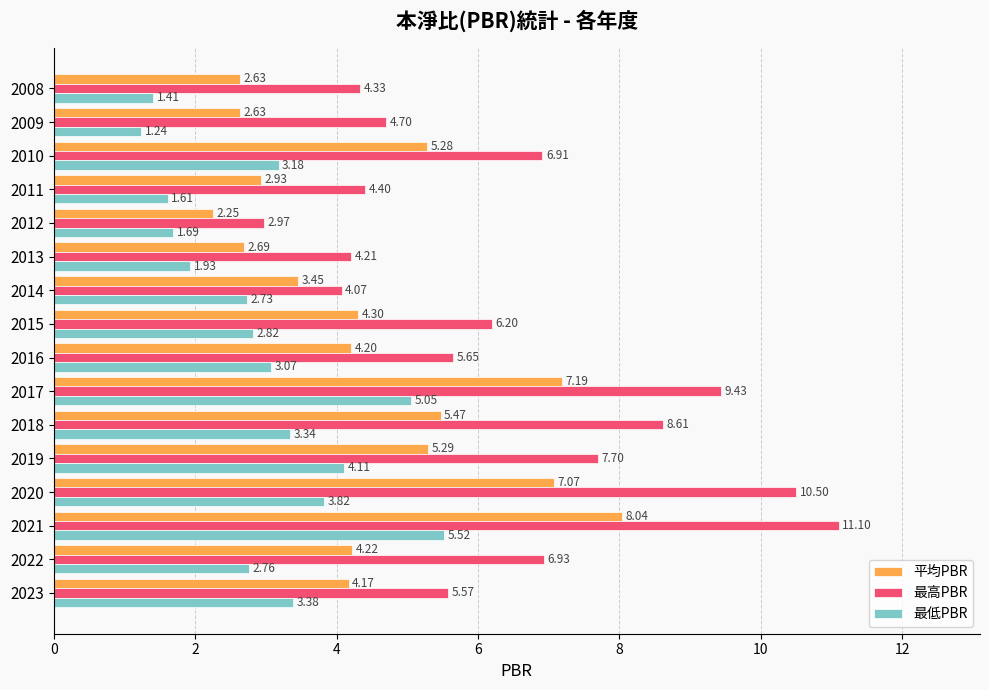

What is the average value of the 平均PBR series?

4.5